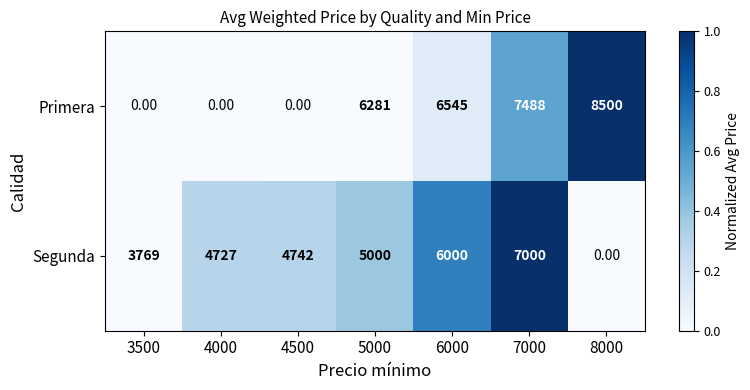

Rank the series by their maximum value, from highest to lowest.

Primera, Segunda